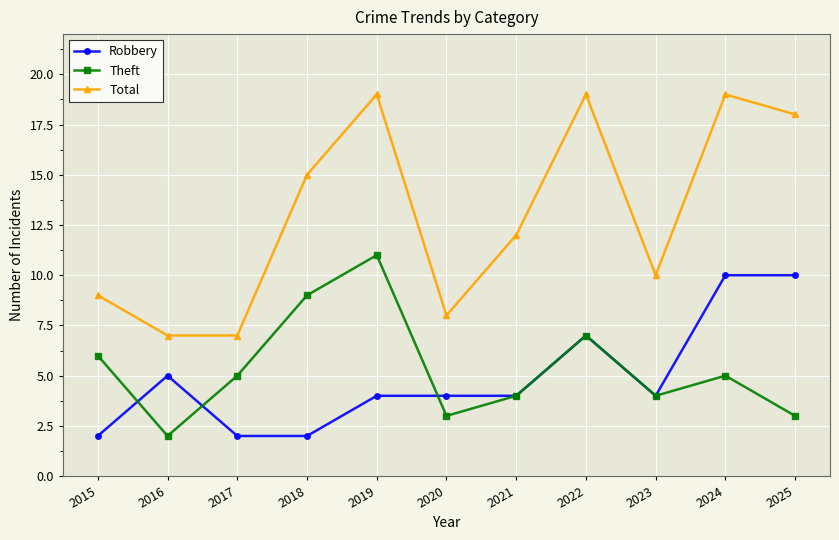

What is the sum of the Theft values at 2018 and 2019?

20